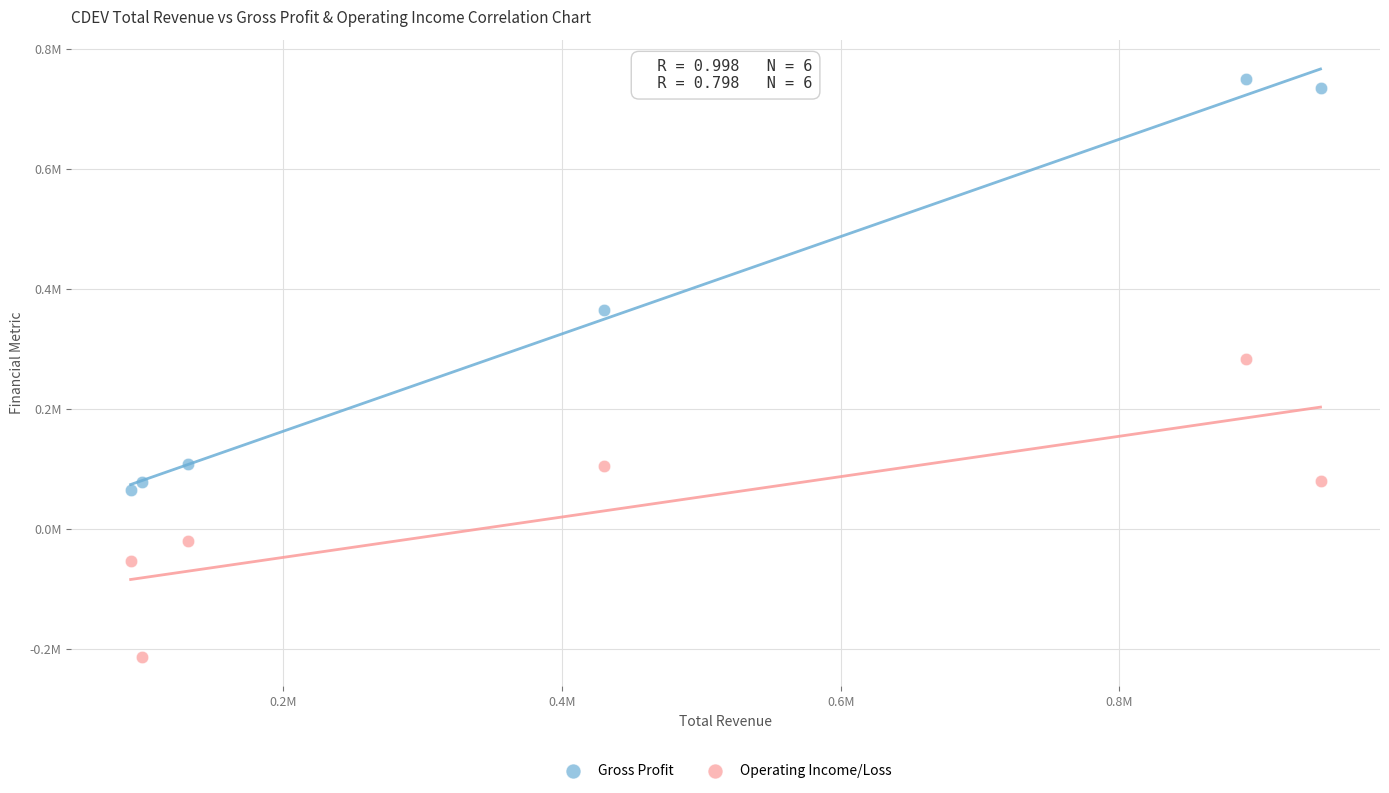

Which series has the widest spread of Y values?

Gross Profit